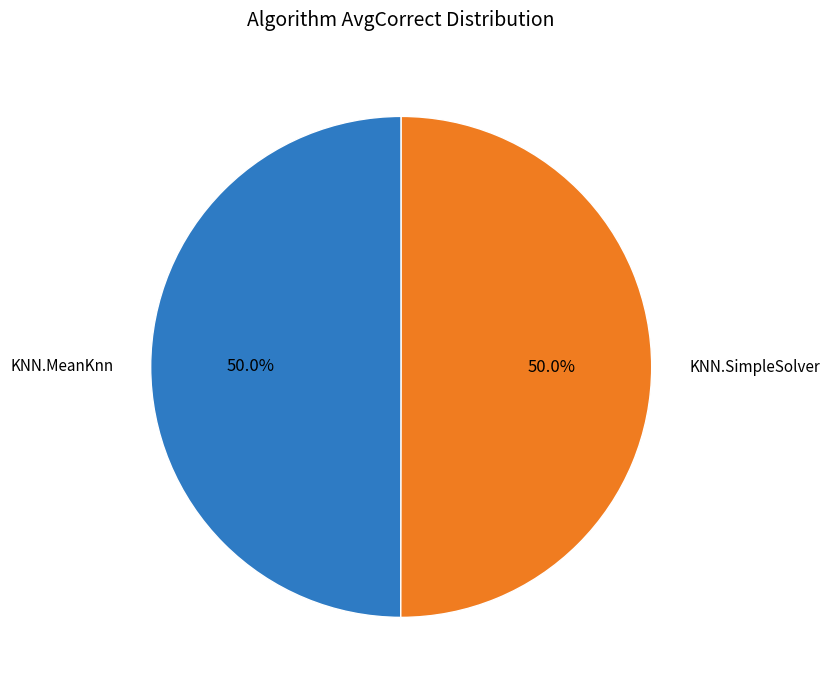

What percentage do KNN.MeanKnn and KNN.SimpleSolver together represent?

100.0%